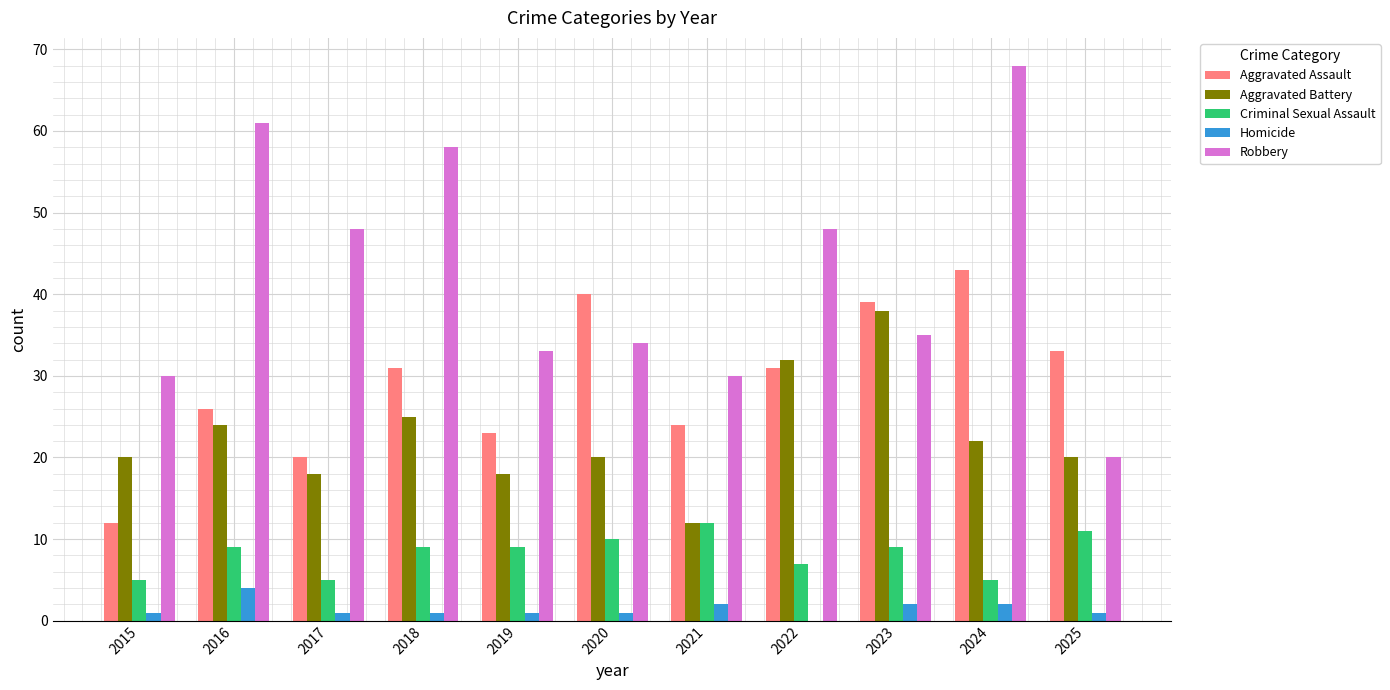

Which label corresponds to the largest value in the chart?

2024